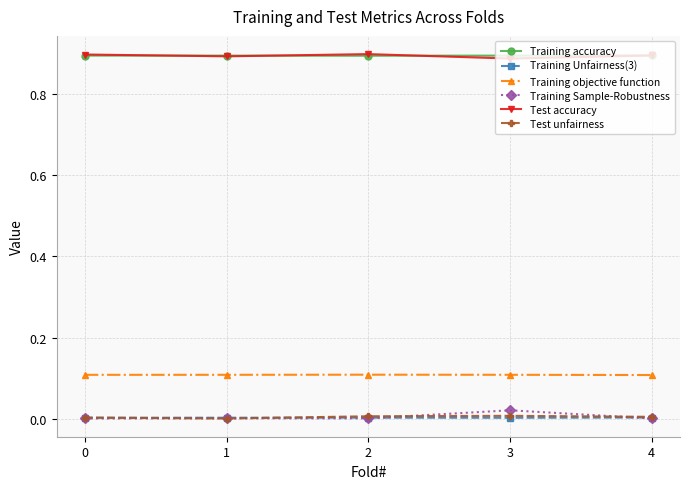

The value of Training Unfairness(3) at 0 is 0.0. True or false?

True